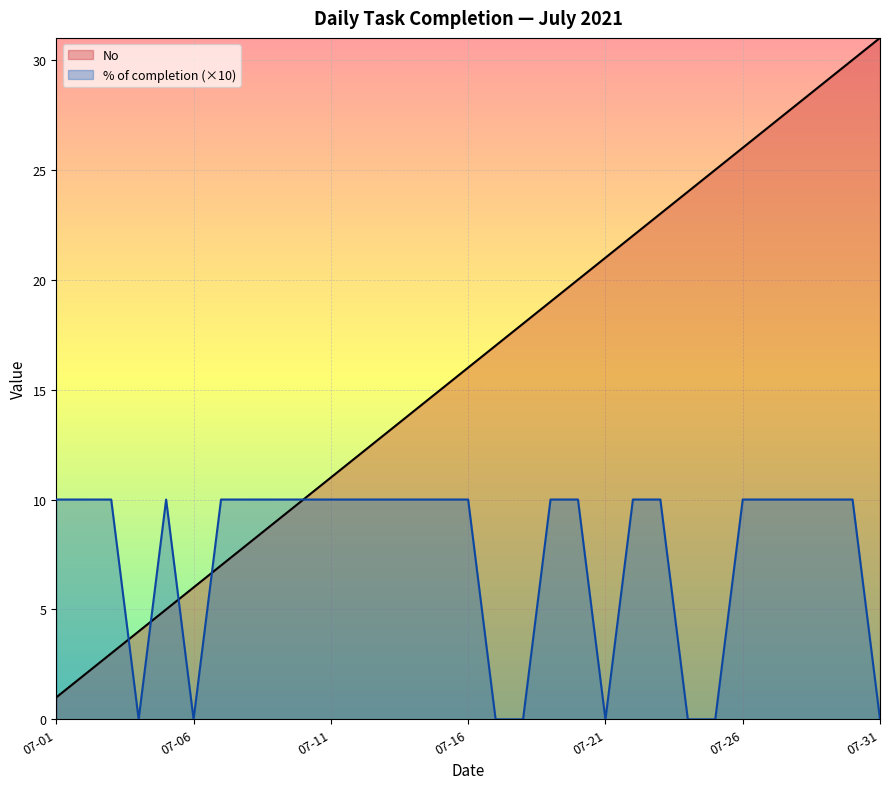

Where is the first local maximum for % of completion?

2021-07-05